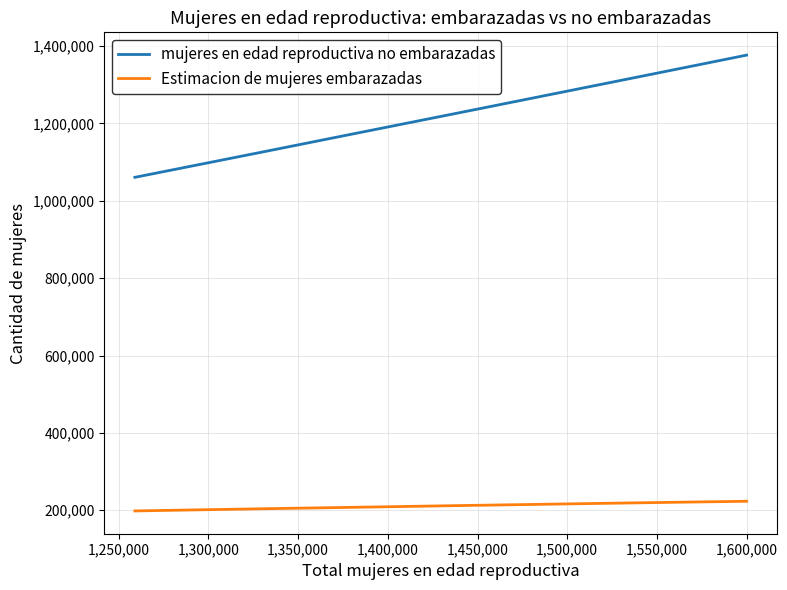

List the series in order of their peak value, highest first.

mujeres en edad reproductiva no embarazadas, Estimacion de mujeres embarazadas